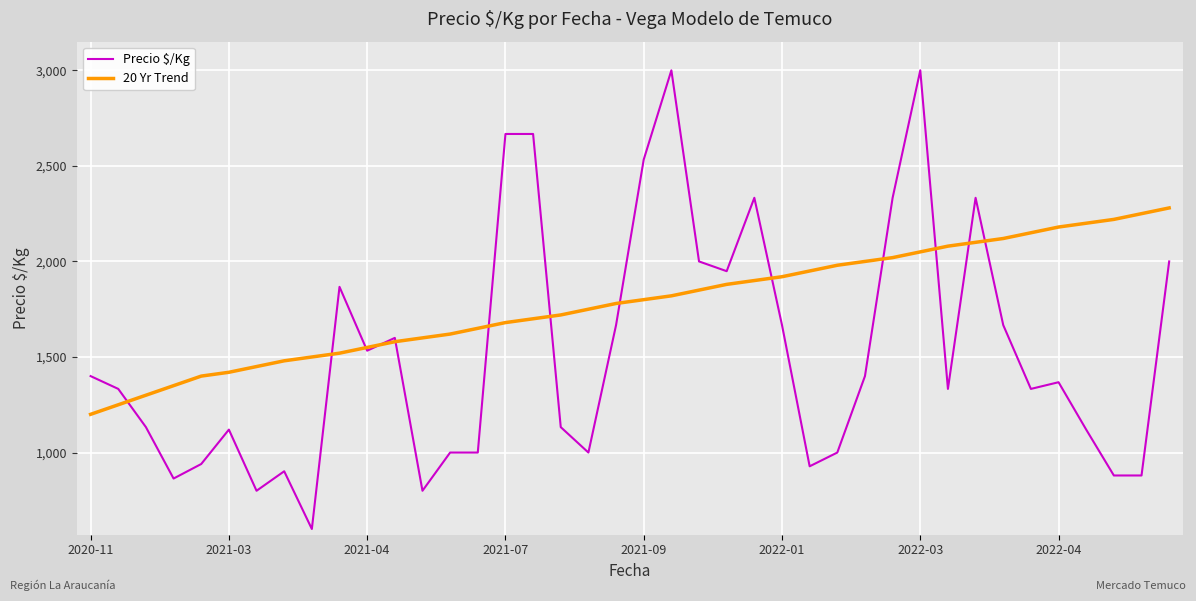

What is the maximum value shown in the chart?

3000